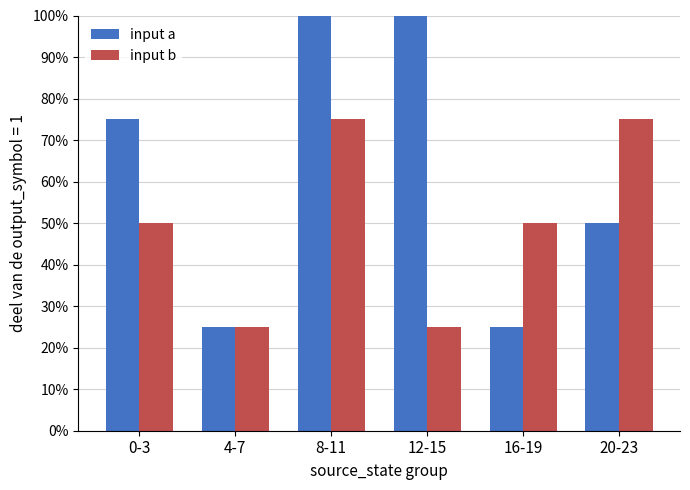

What are all the series names shown in the legend?

input a, input b